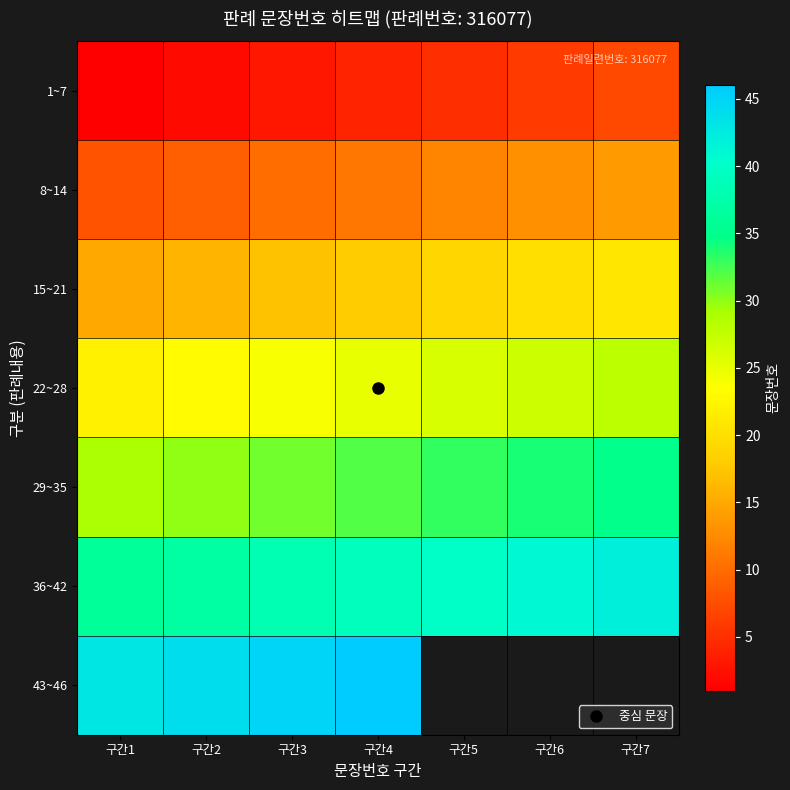

Read the 29~35 value at 구간1.

29.0